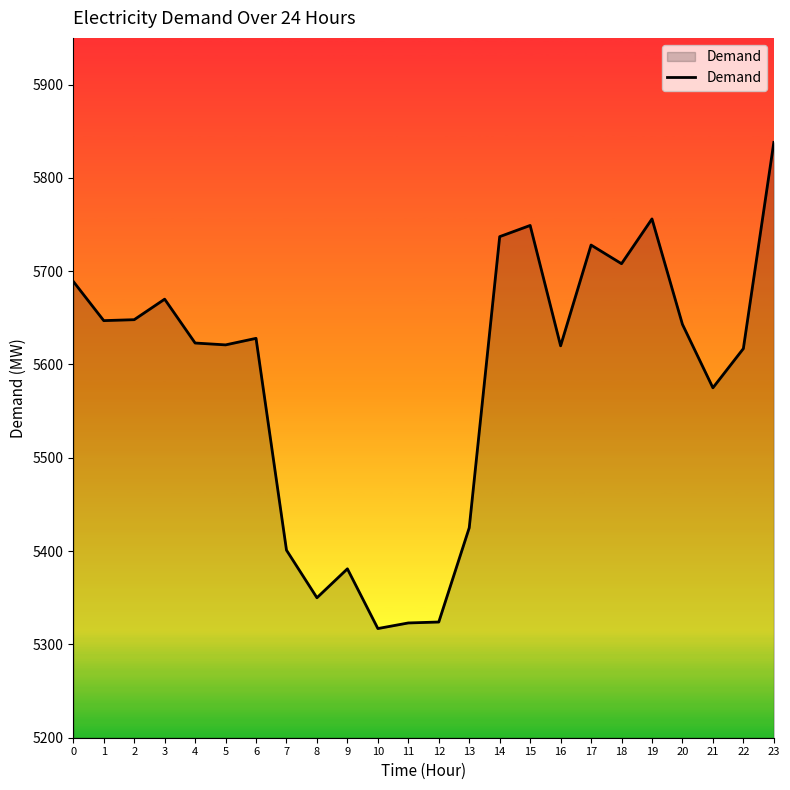

What is the difference between the maximum and minimum values?

521